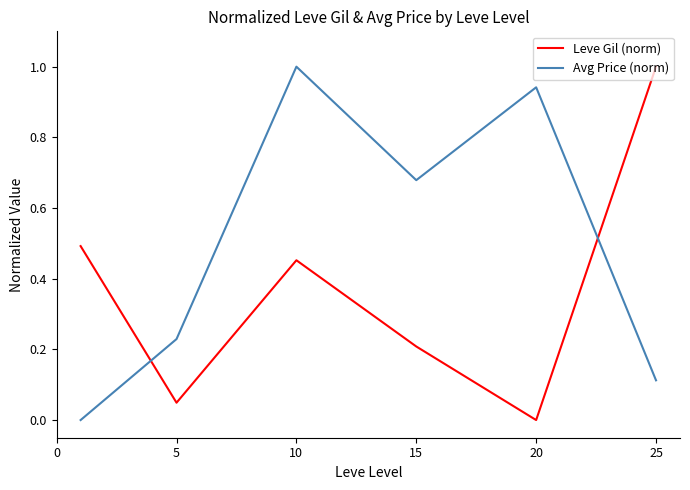

How many categories are shown in the chart?

6